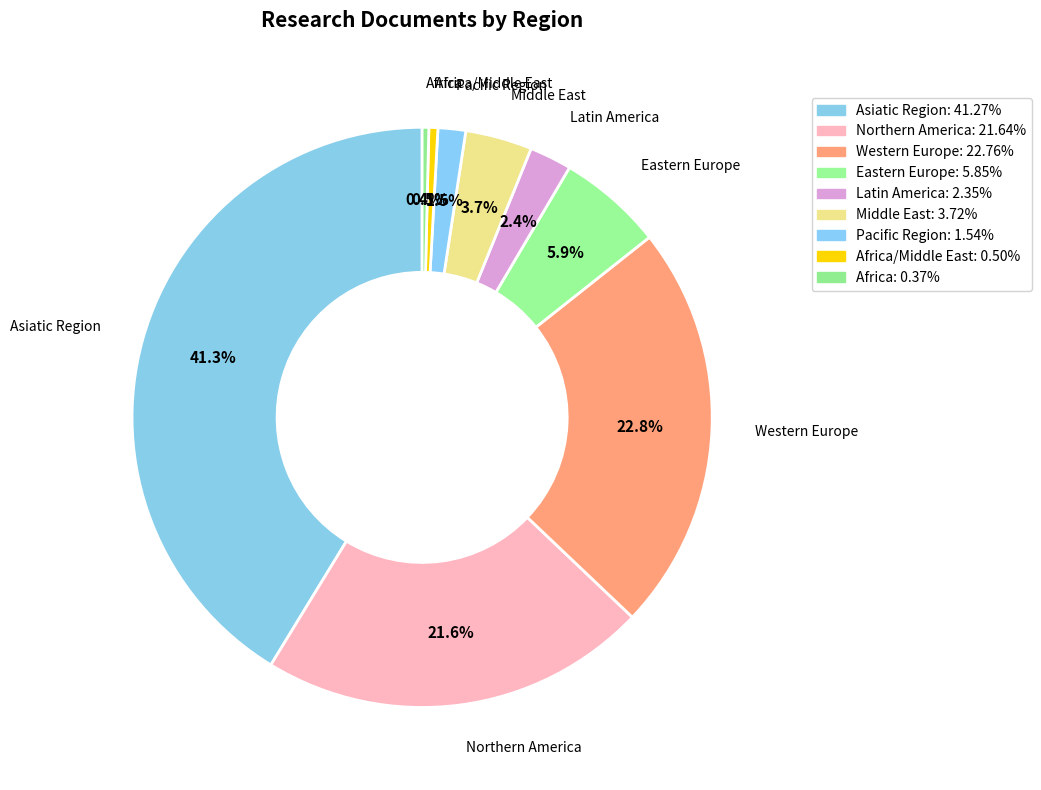

How many segments does this pie chart have?

9